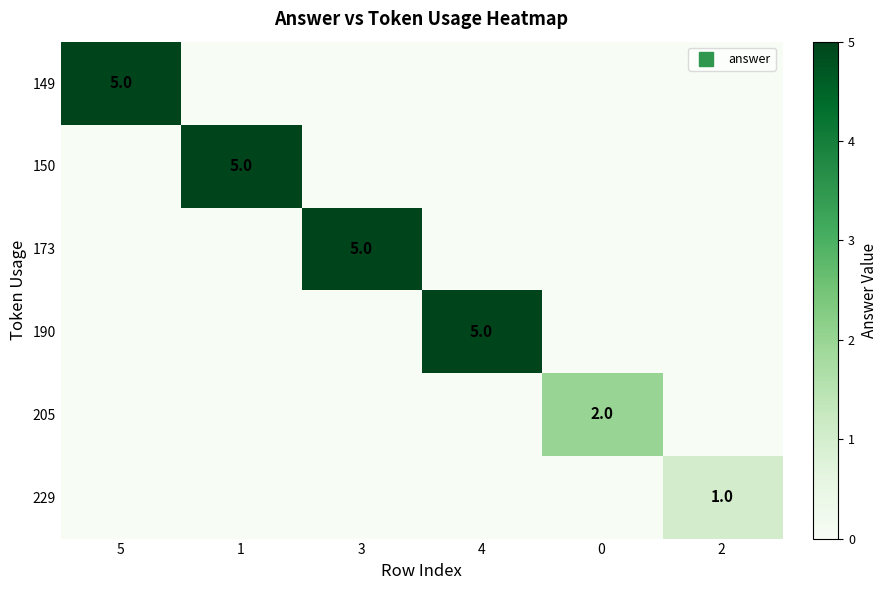

What is the difference between the 205 values at 1 and 0?

2